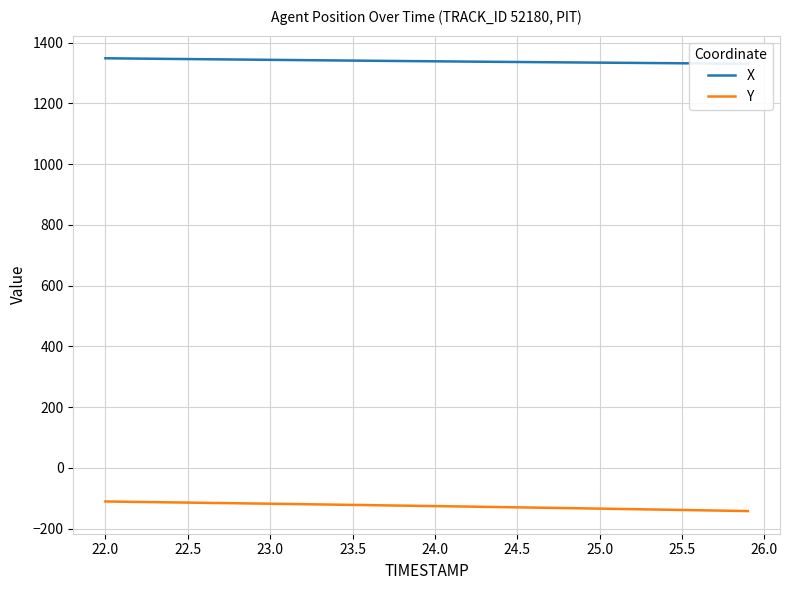

True or false: Y and X intersect in this chart.

False